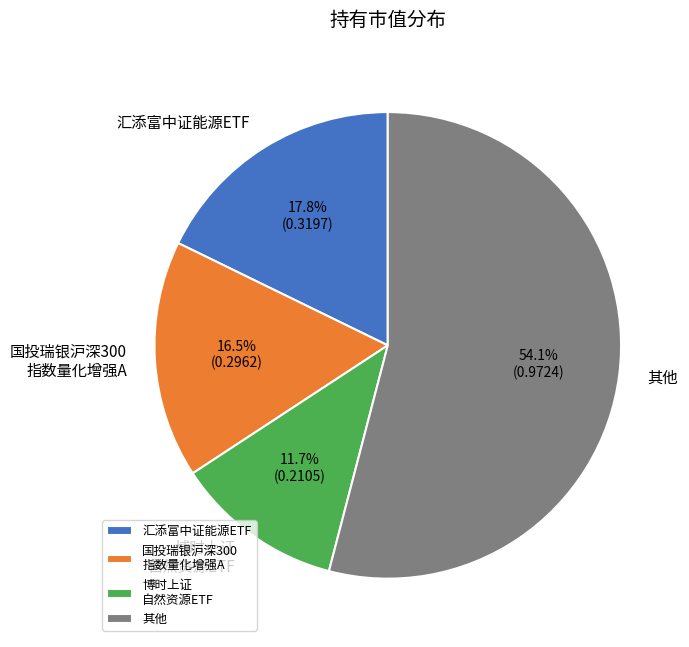

Which category has the biggest portion of the pie?

其他